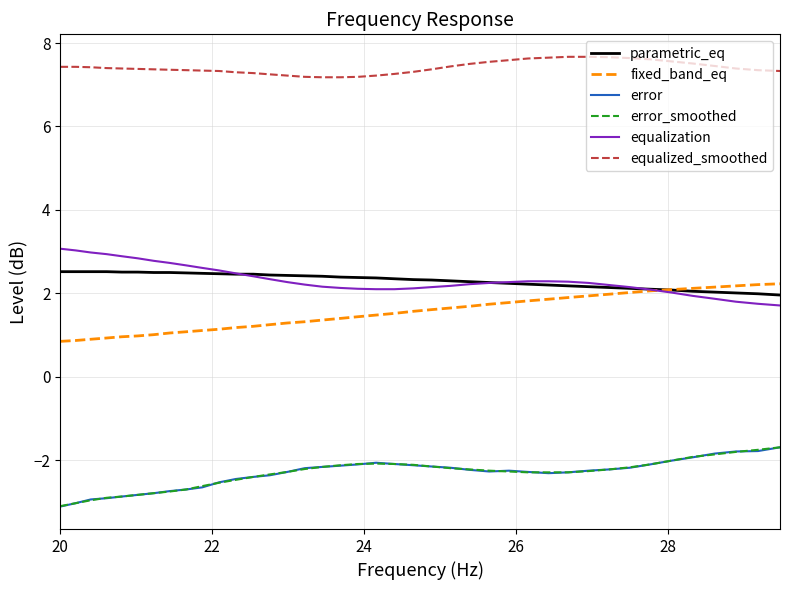

True or false: equalized_smoothed and parametric_eq intersect in this chart.

False